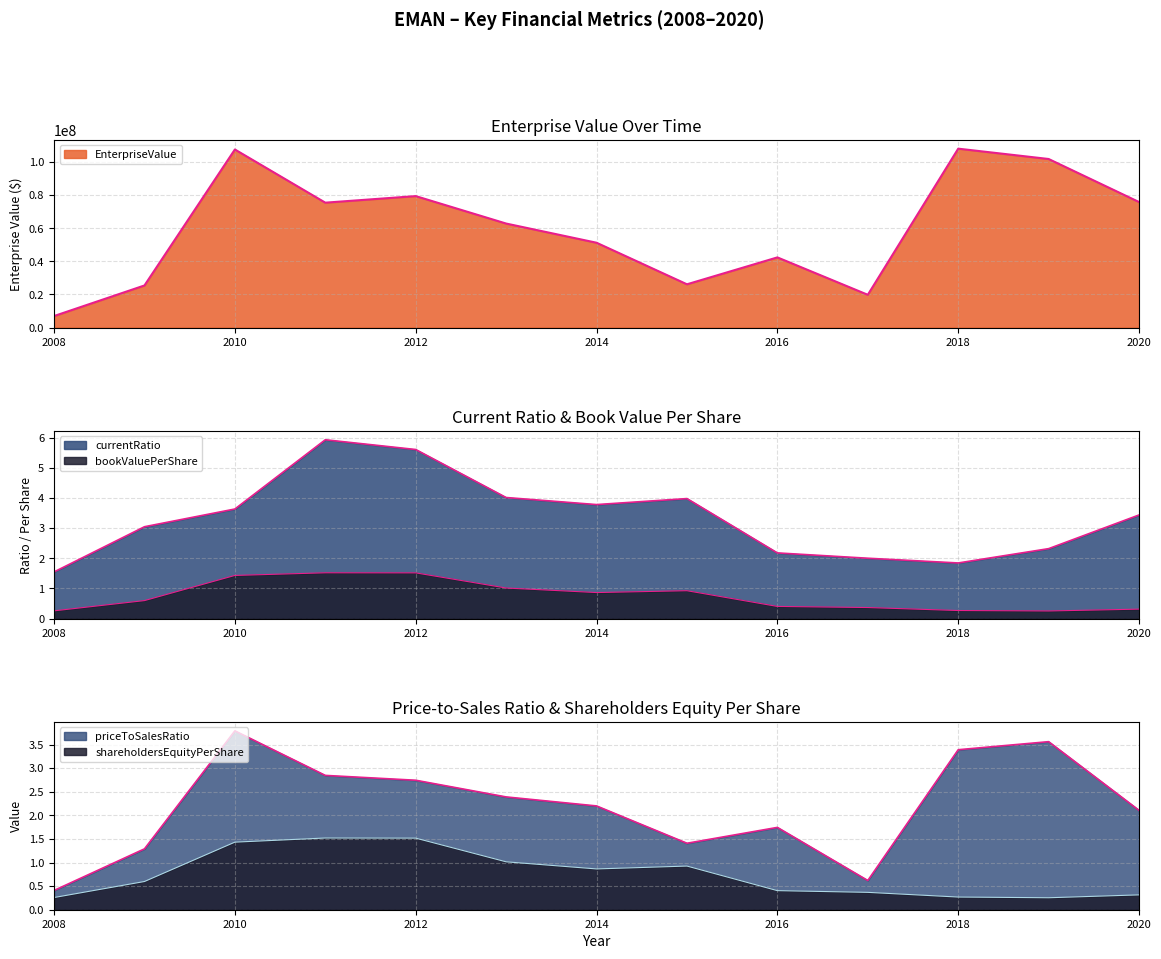

What is the average value of the priceToSalesRatio series?

2.2